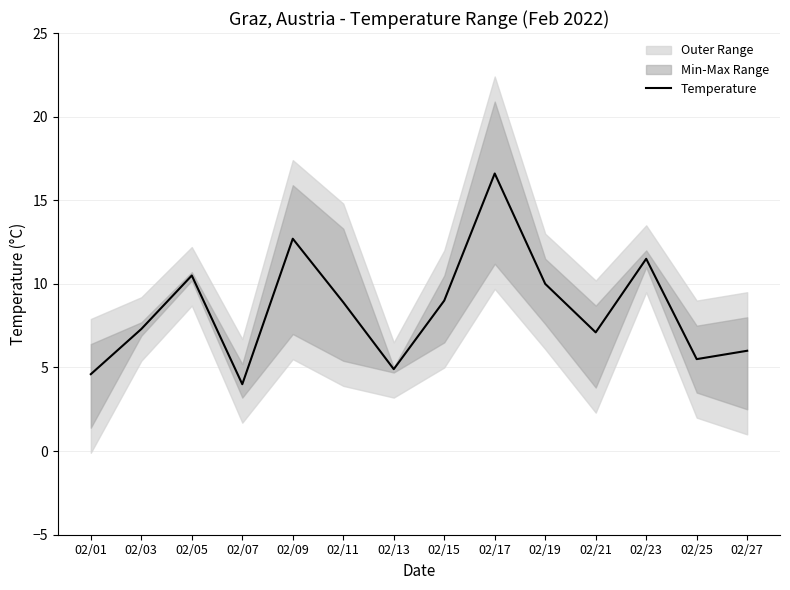

True or false: the data has more than 2 interior local peaks.

True